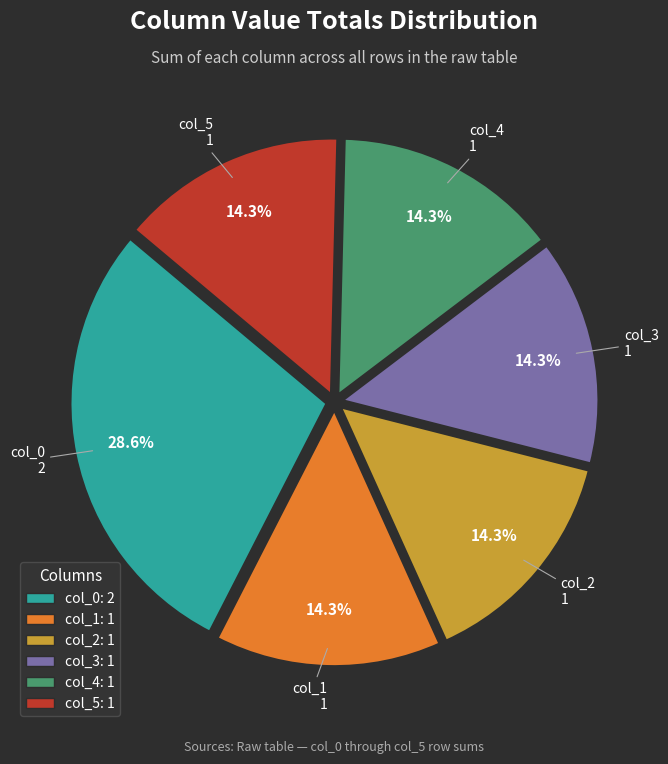

Count the number of slices in the pie.

6